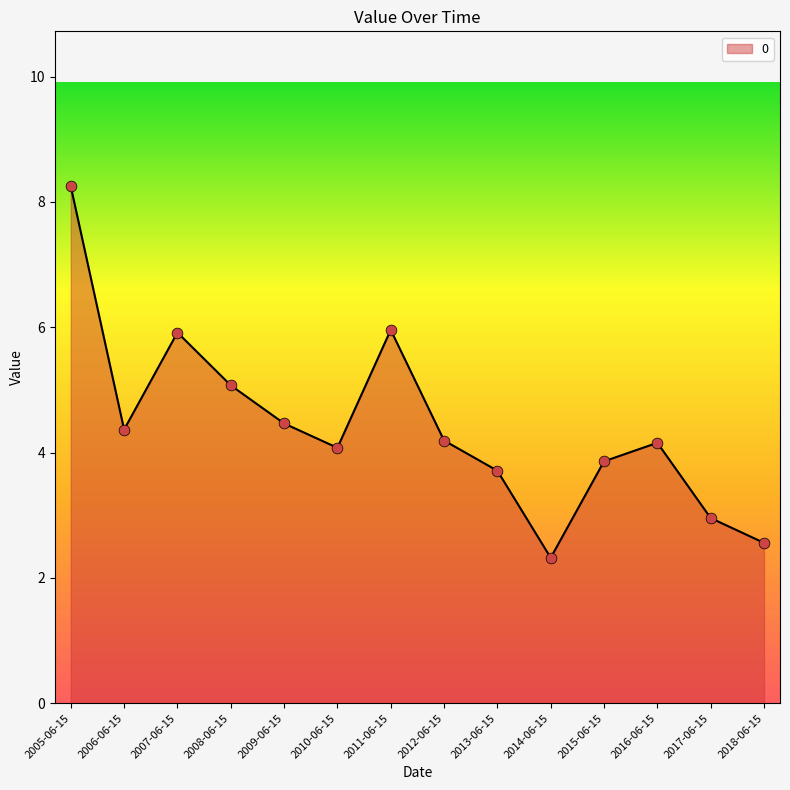

What is the change in value from 2009-06-15 to 2018-06-15?

-1.9